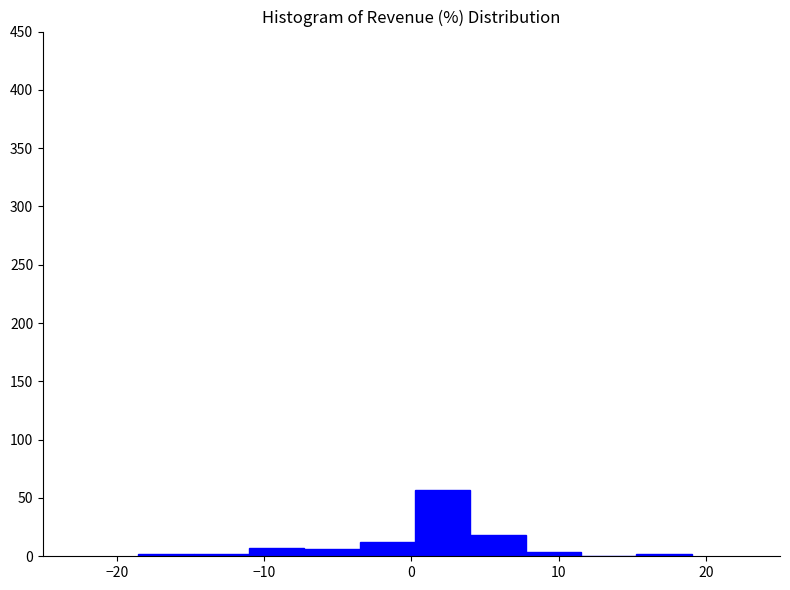

Read against the x-axis, roughly where is the centre of the tallest bar?

2